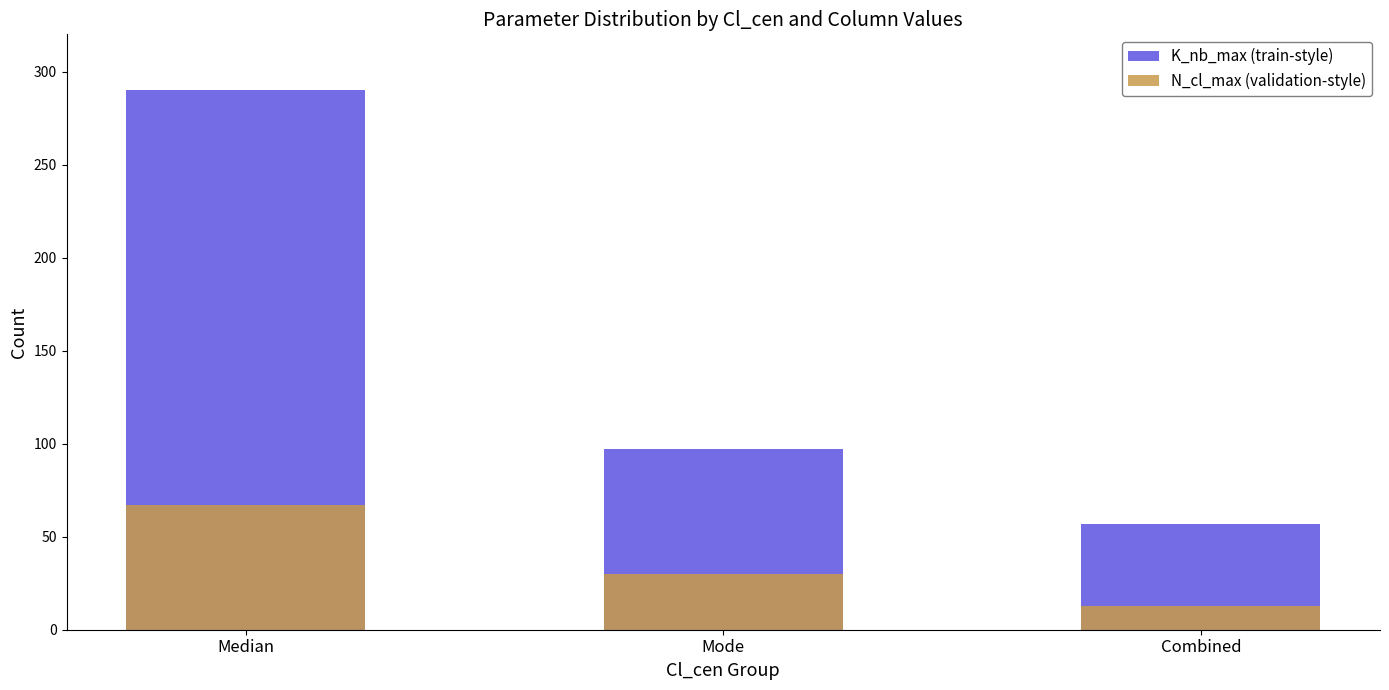

Does the chart contain stacked bars?

No